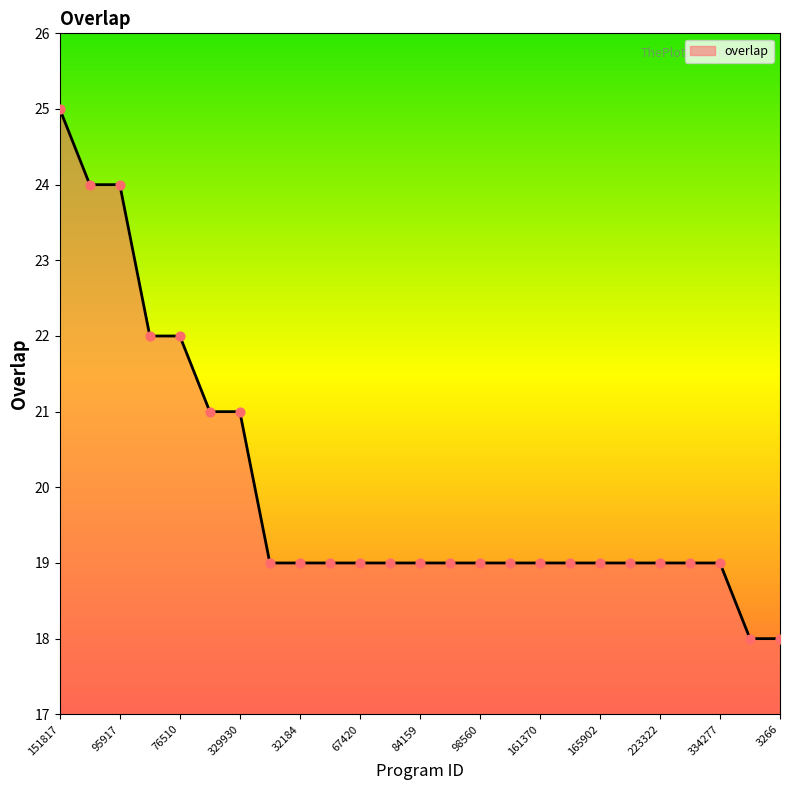

What is the difference between the maximum and minimum values?

7